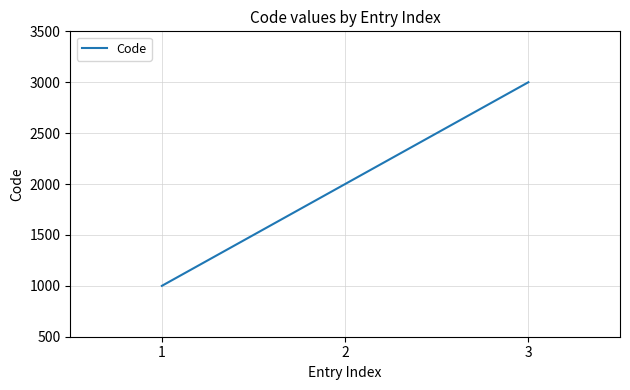

True or false: the data shows 2000 at 2.

True